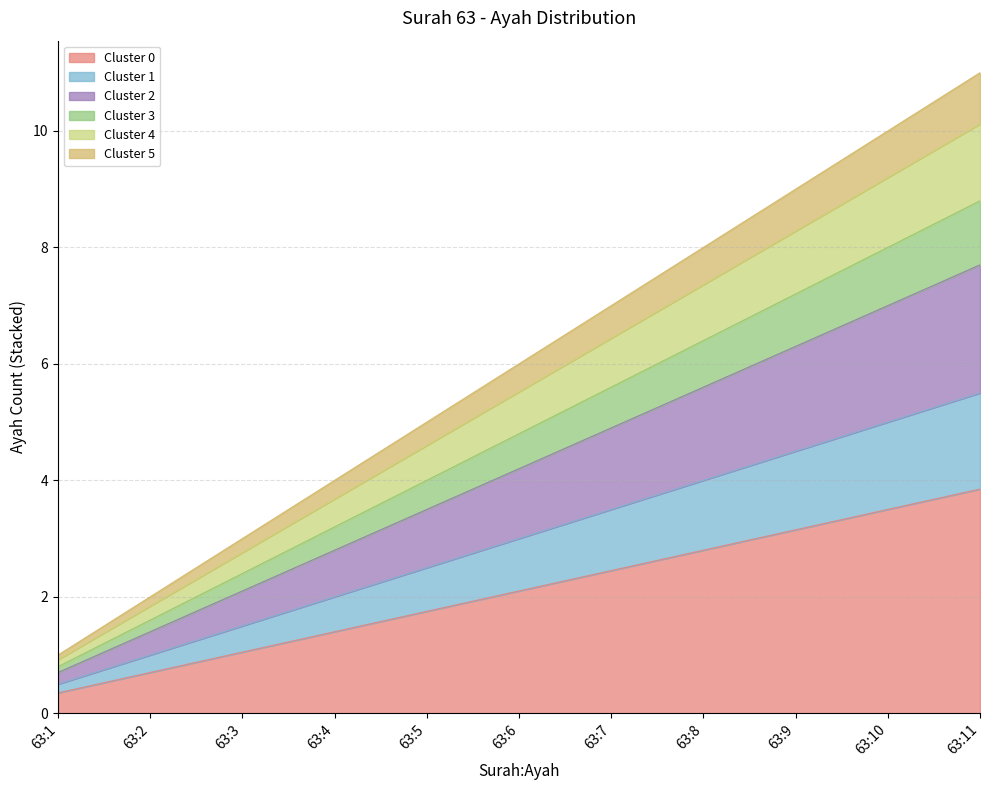

What is the smallest value displayed?

0.3